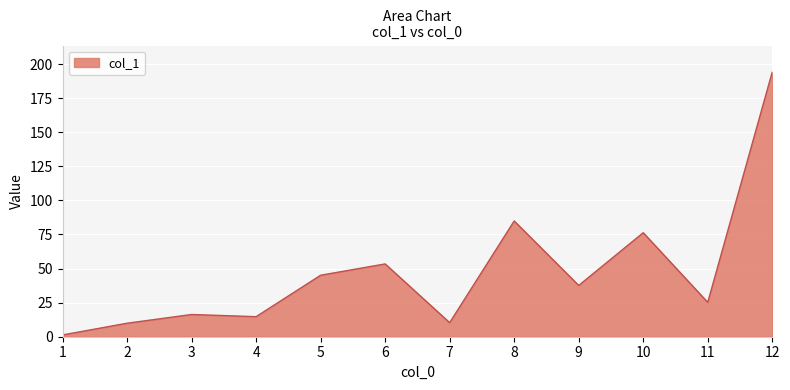

The value at 12 is 194.2. True or false?

True